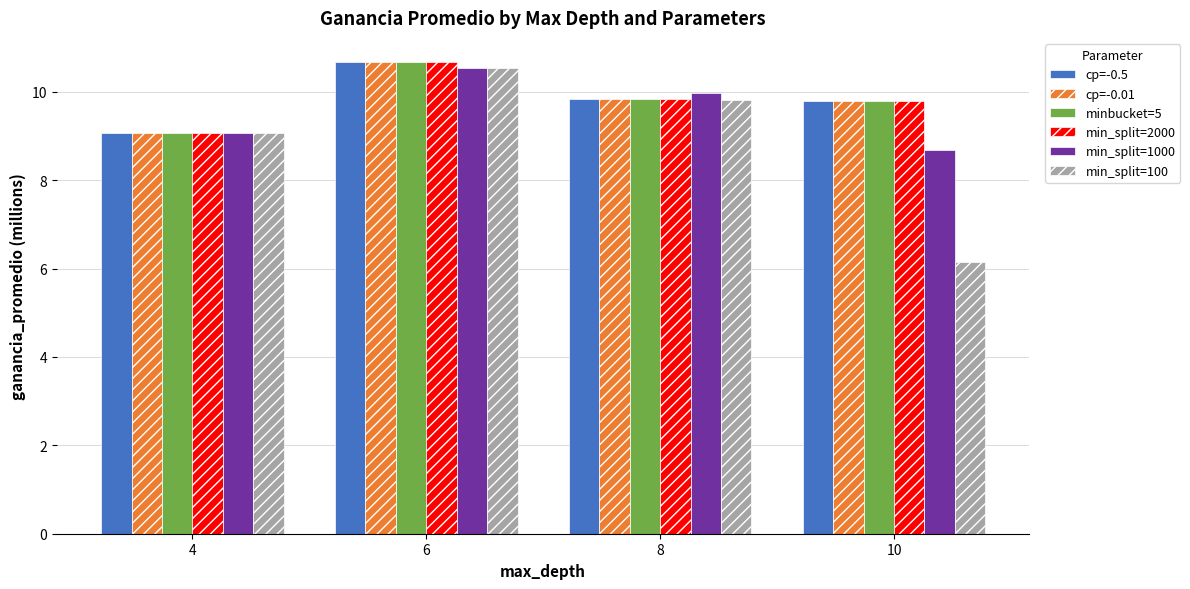

What is the minimum value for minbucket=5?

9.1